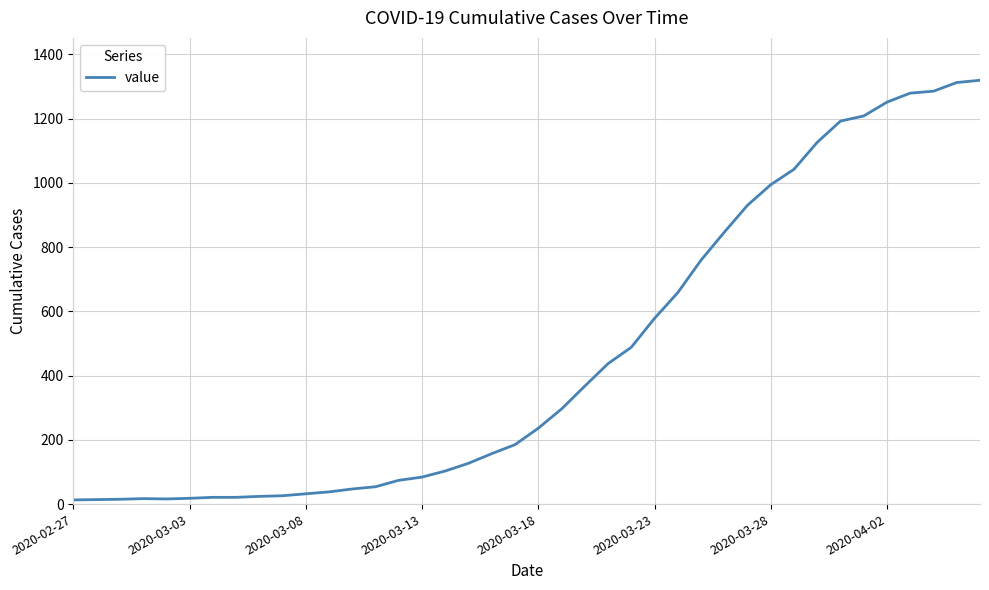

What is the difference between the maximum and minimum values?

1306